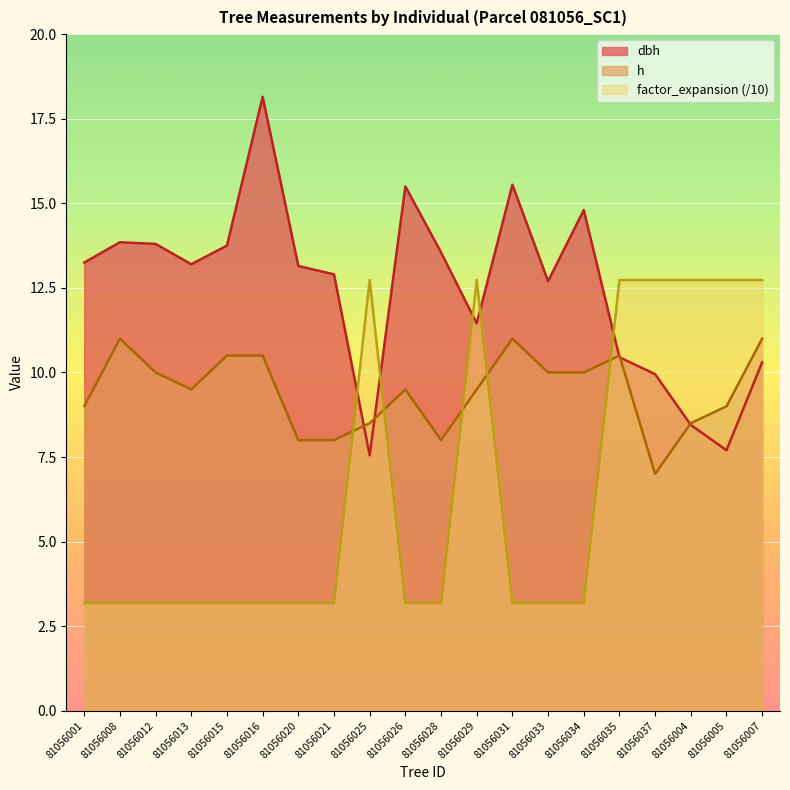

At which category does factor_expansion reach its first local peak?

81056025